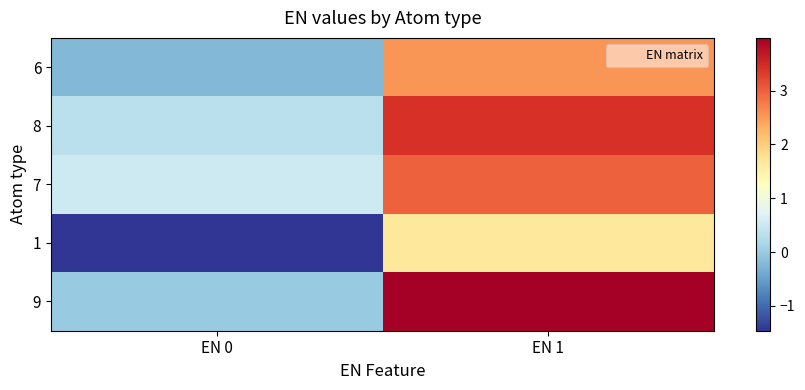

Reading left to right, what are all the values shown in this chart?

6: EN 0=-0.2	EN 1=2.5
8: EN 0=0.3	EN 1=3.4
7: EN 0=0.5	EN 1=3.0
1: EN 0=-1.5	EN 1=1.6
9: EN 0=-0.0	EN 1=4.0